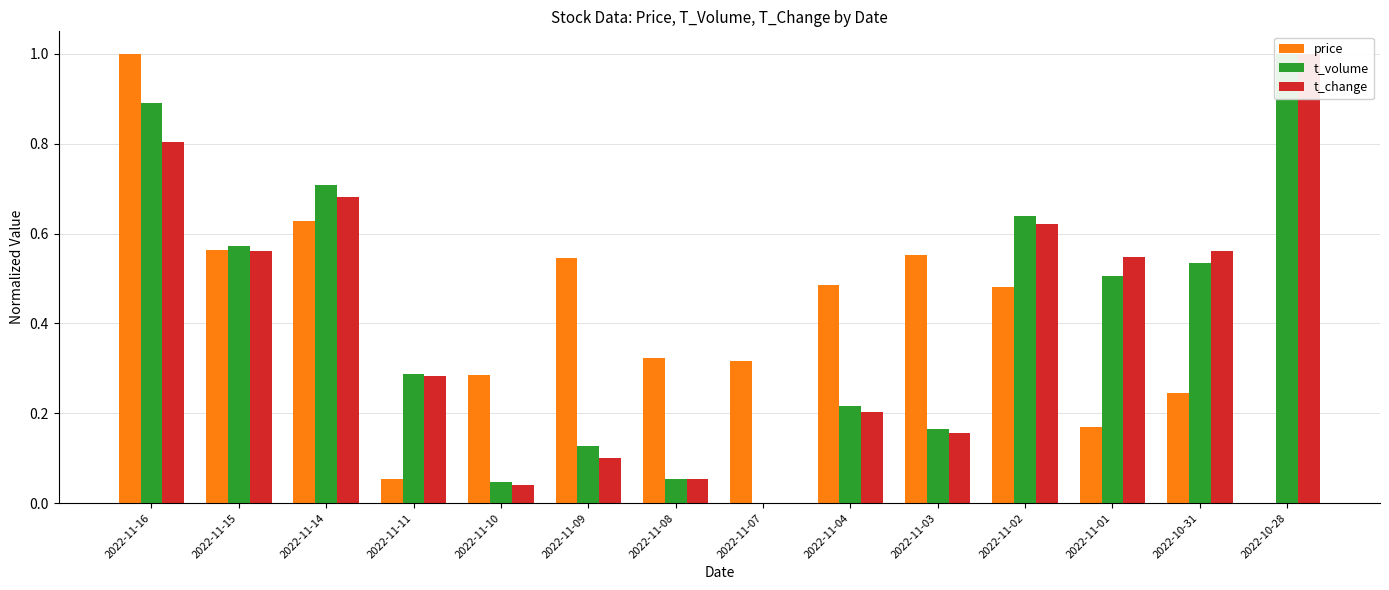

How many bars are there in total?

42